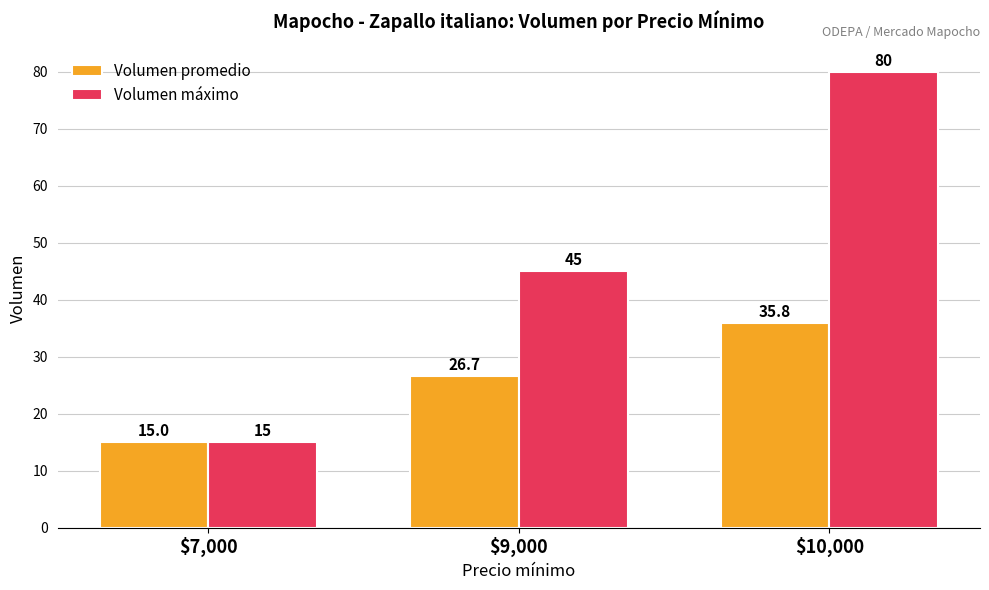

What is the label of the 1st bar from the right?

$10,000